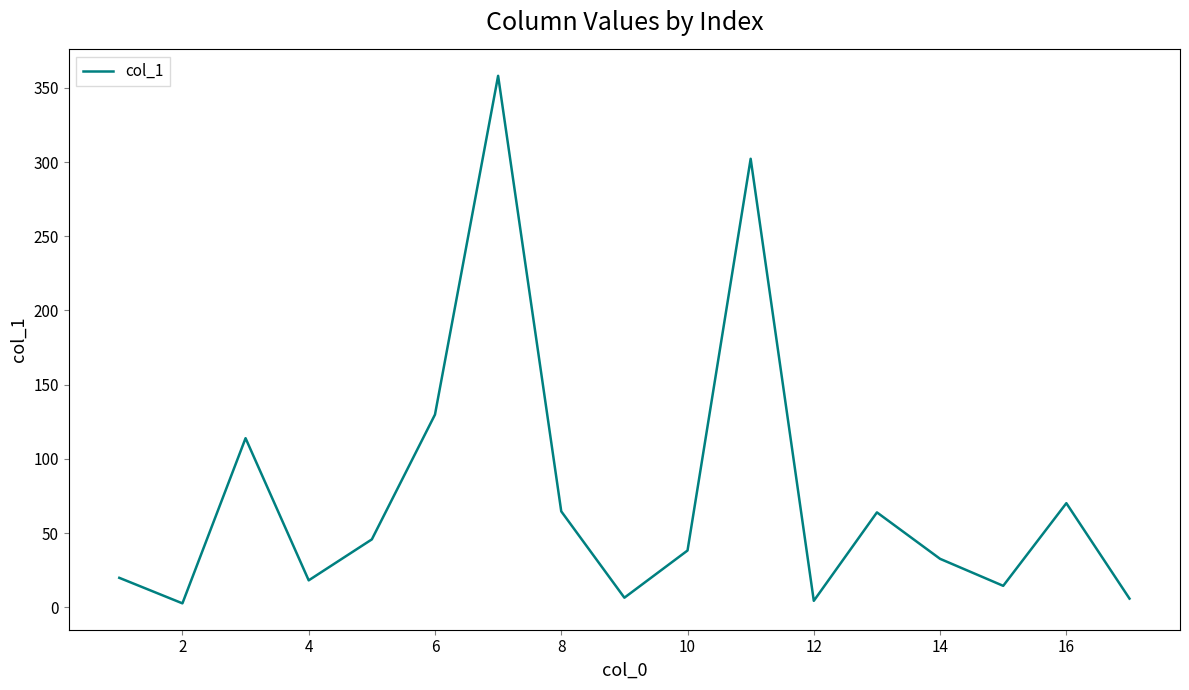

What is the difference between the maximum and minimum values?

355.5